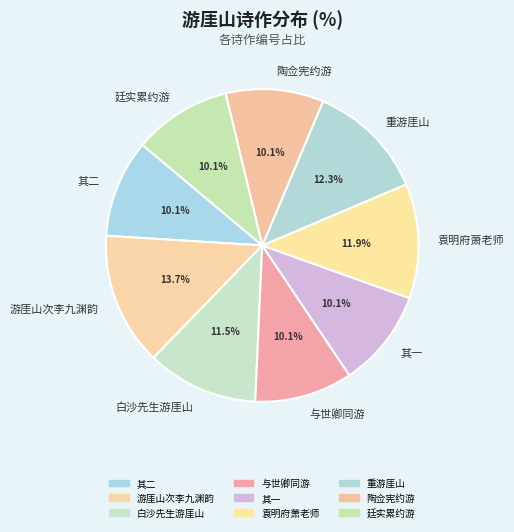

Approximately how many times larger is the value at 廷实累约游 compared to 其一?

1.0